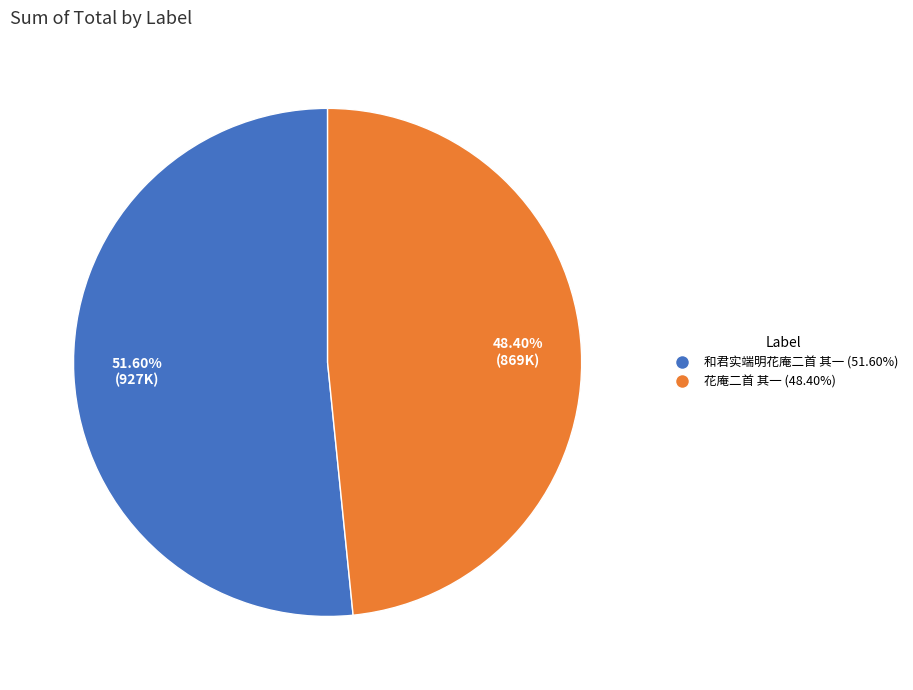

How many slices are in this pie chart?

2